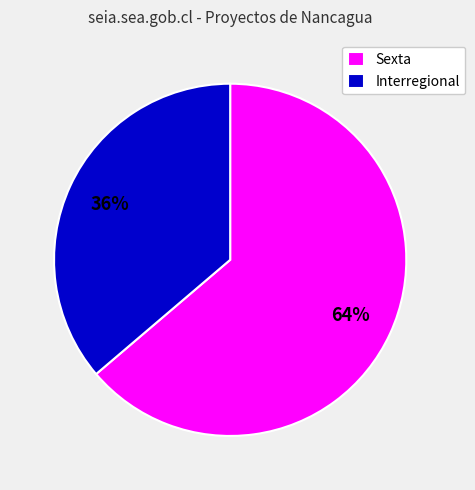

Between Interregional and Sexta, which is larger?

Sexta